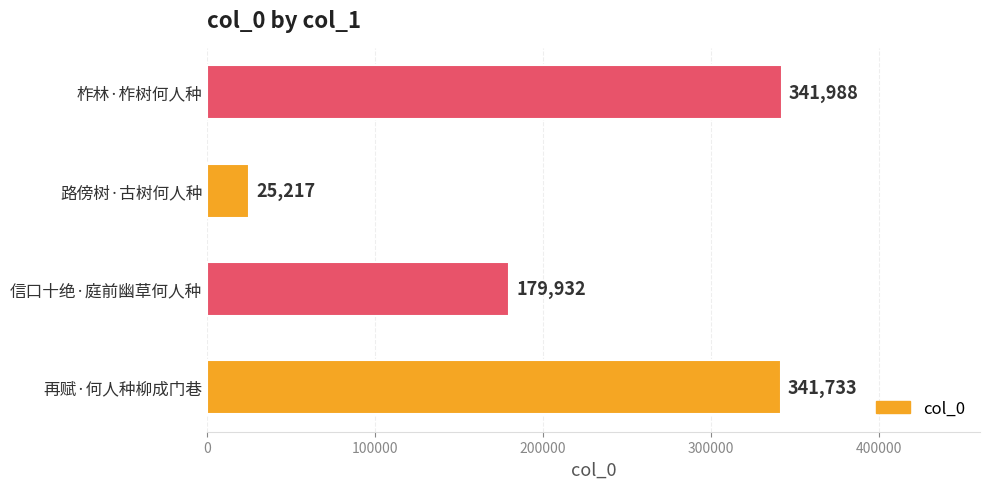

What is the difference between the second highest and minimum values?

316516